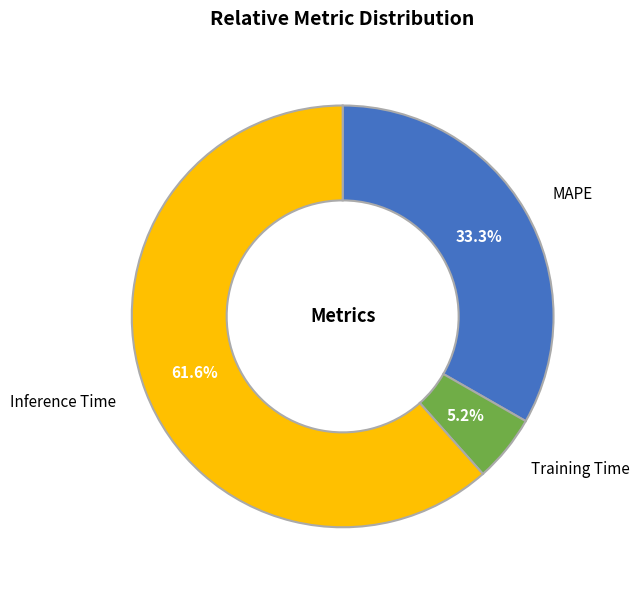

How many segments does this pie chart have?

3